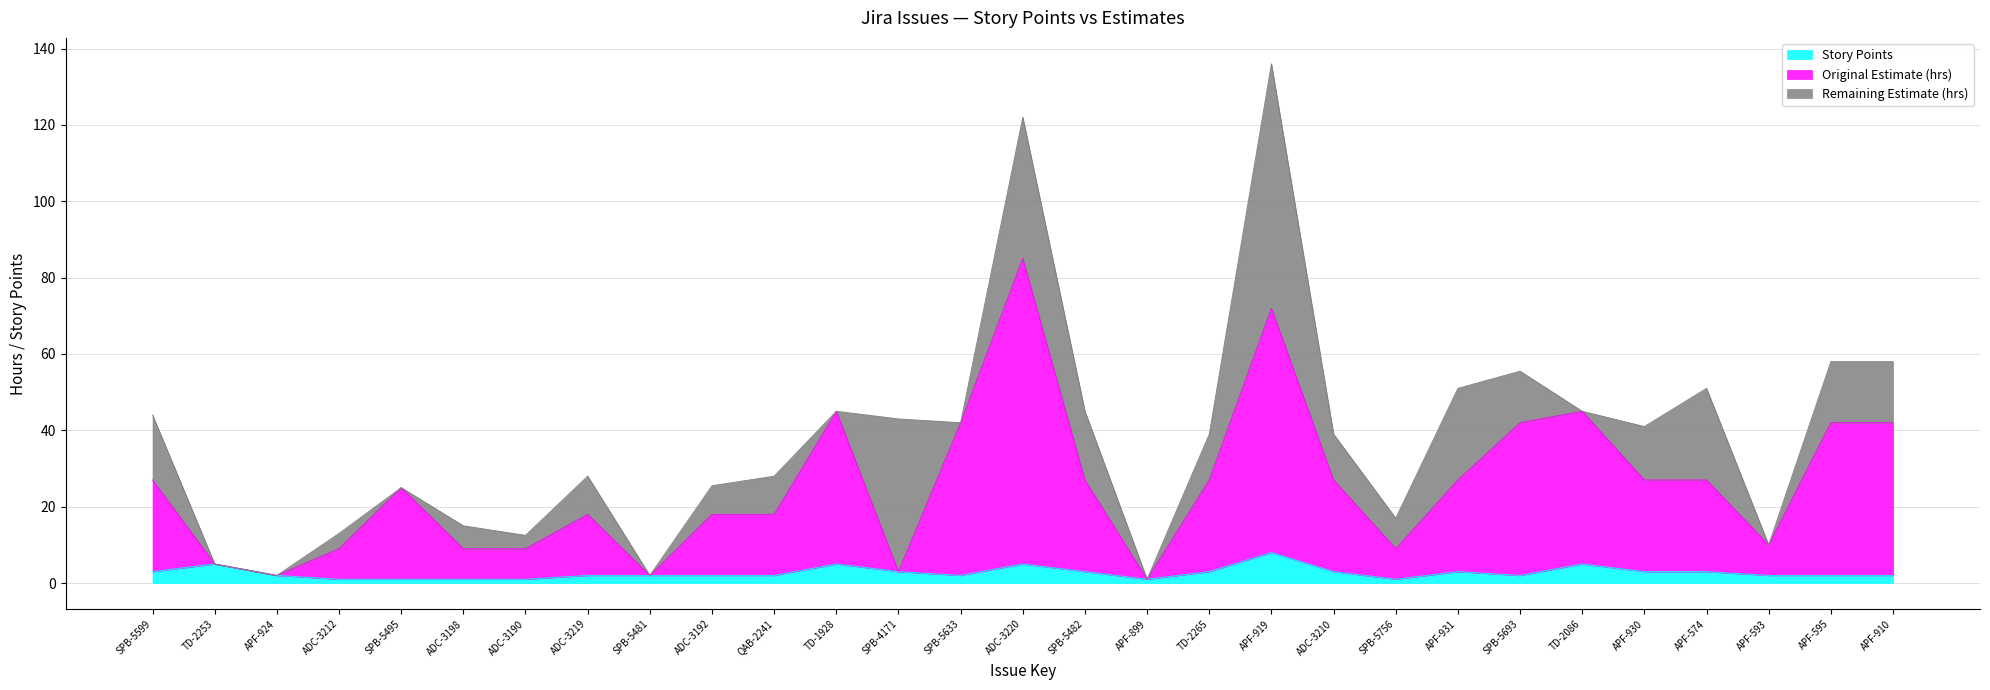

What position from the left is SPB-5756?

21